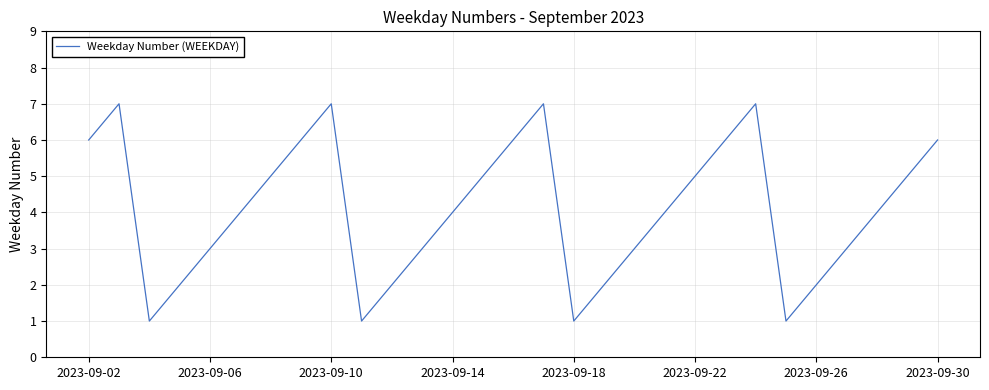

Count the number of categories in the chart.

29